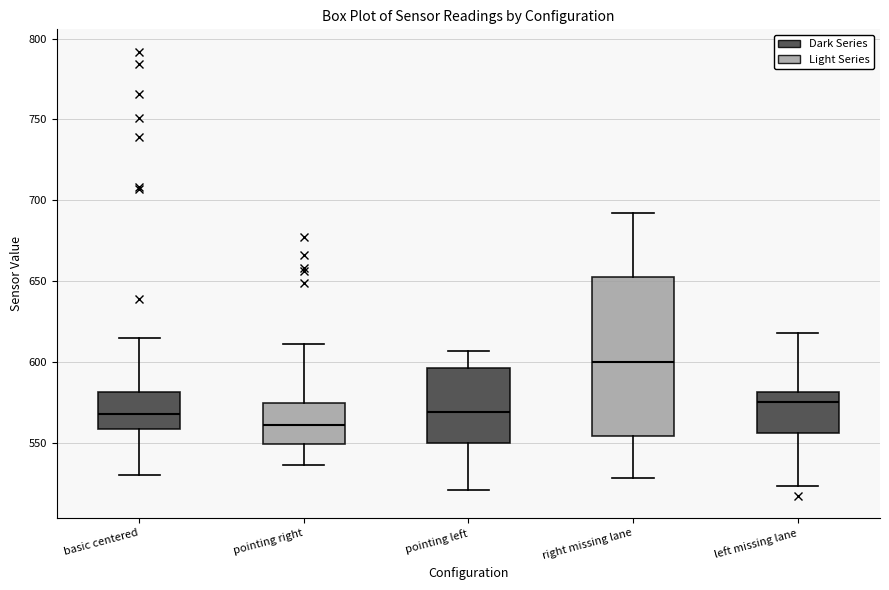

Reading left to right, transcribe this box plot: for each box, give where its median line is, the range the box spans, and where its two whiskers end, as read against the y-axis. The values are not printed on the chart, so give them approximately, as read against the axis.

basic centered: median 570, box 560 to 580, whiskers 530 to 615
pointing right: median 560, box 550 to 575, whiskers 535 to 610
pointing left: median 570, box 550 to 595, whiskers 520 to 605
right missing lane: median 600, box 555 to 655, whiskers 530 to 690
left missing lane: median 575, box 555 to 580, whiskers 525 to 620